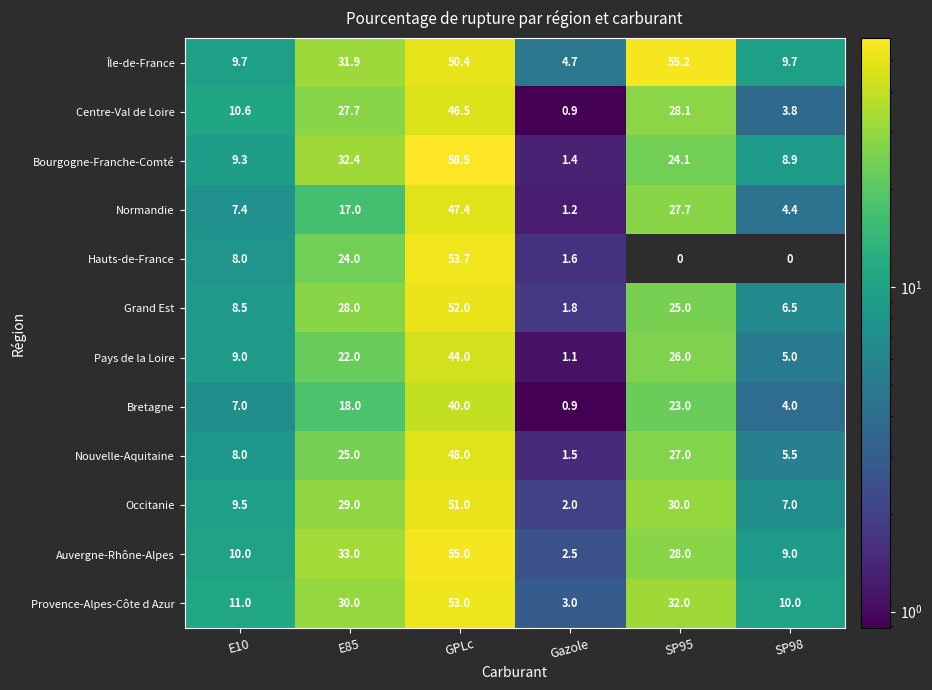

At which label is Centre-Val de Loire closest to 23?

E85